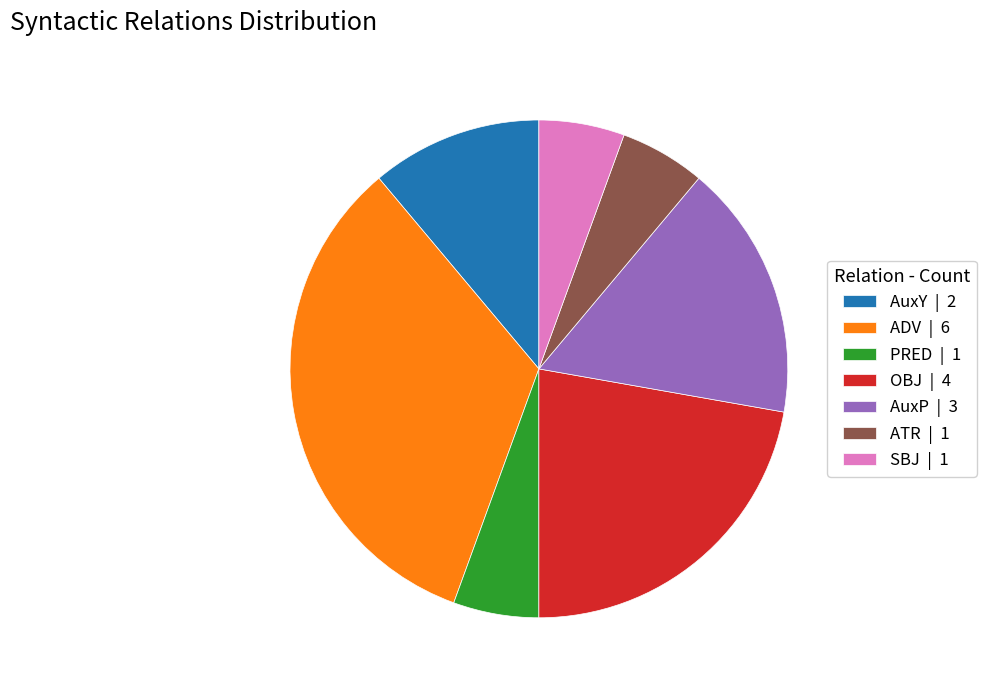

Is there a majority slice in this chart?

No